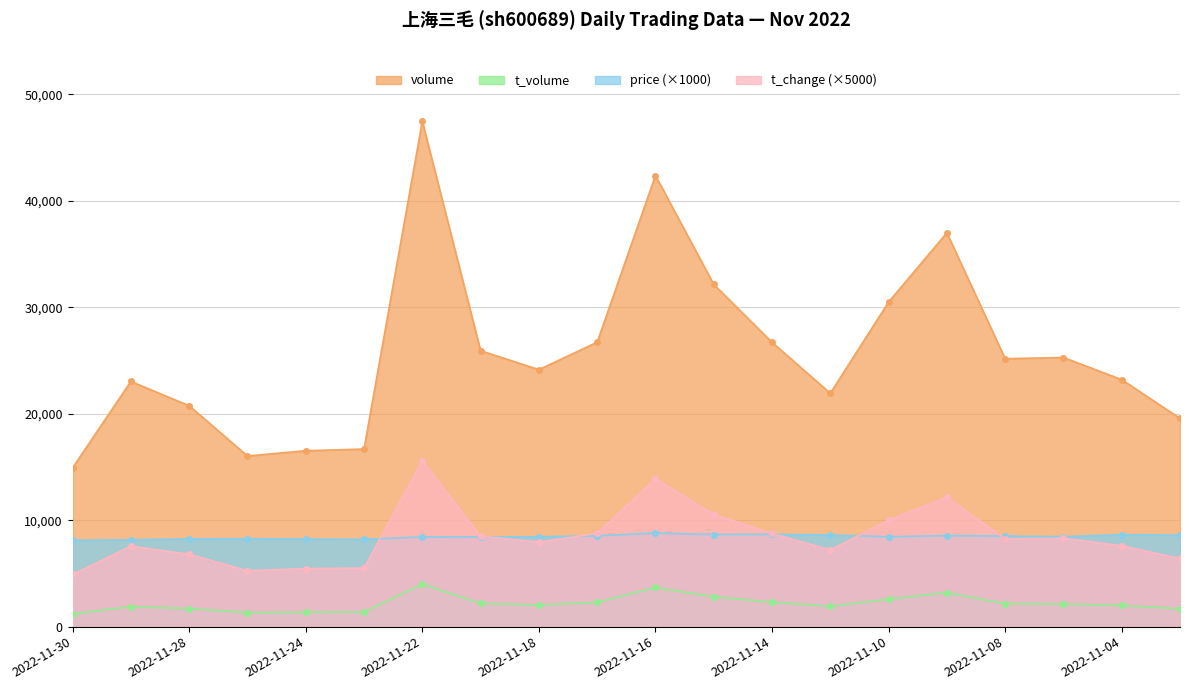

In t_change, how many points are higher than both neighbors (excluding endpoints)?

5